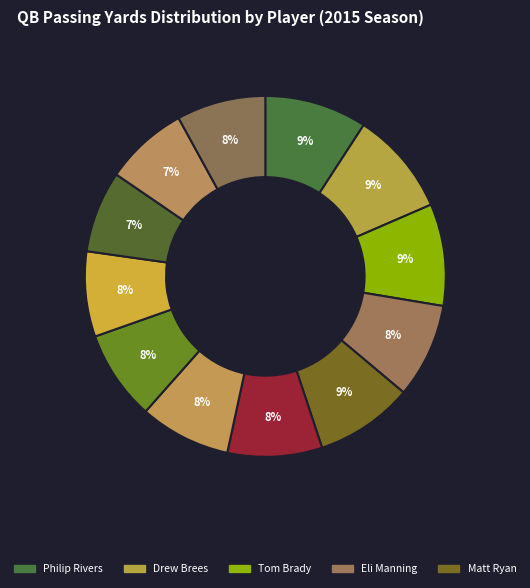

How many slices are in this pie chart?

12